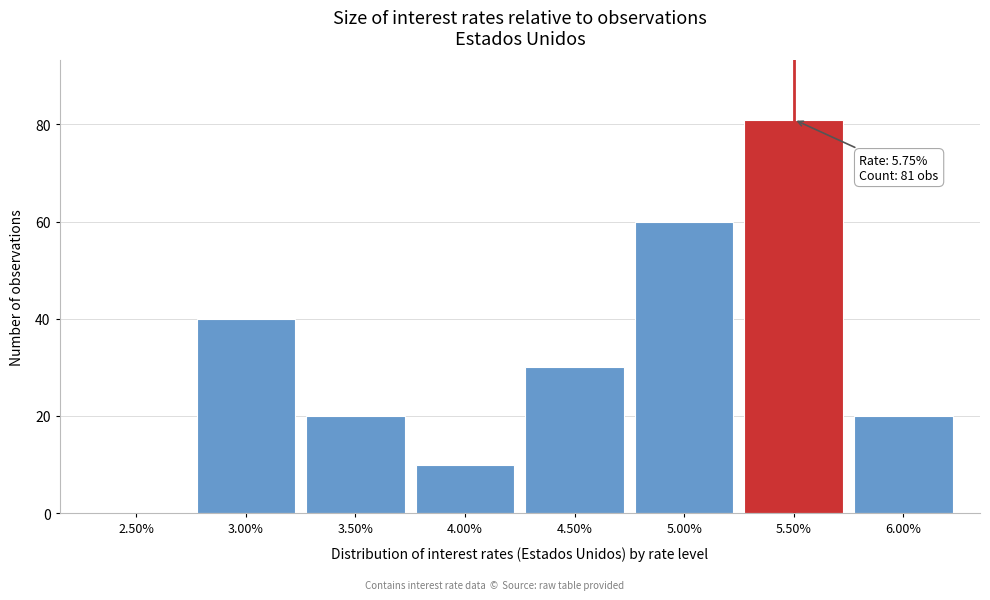

Reading left to right, transcribe all the data shown in this chart.

2.50%=0	3.00%=40	3.50%=20	4.00%=10	4.50%=30	5.00%=60	5.50%=81	6.00%=20